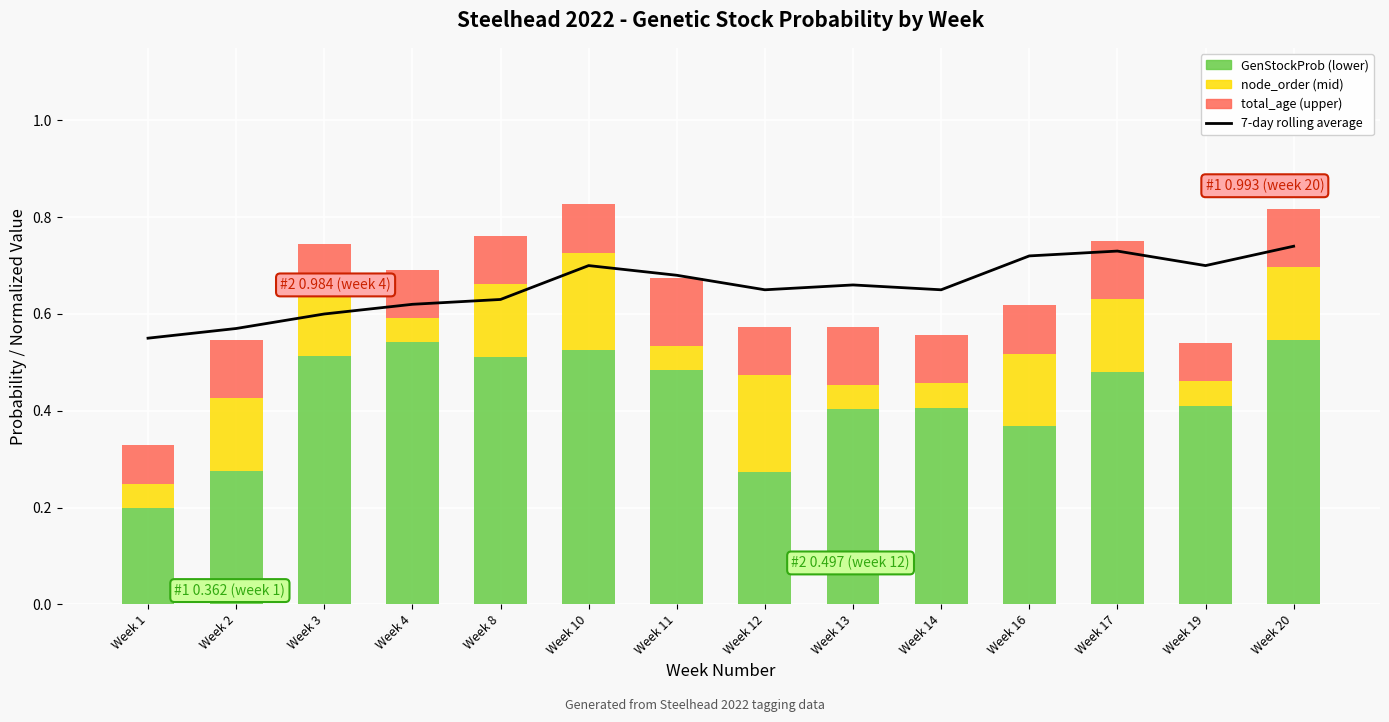

How many total_age (upper) values are between 0 and 1?

14